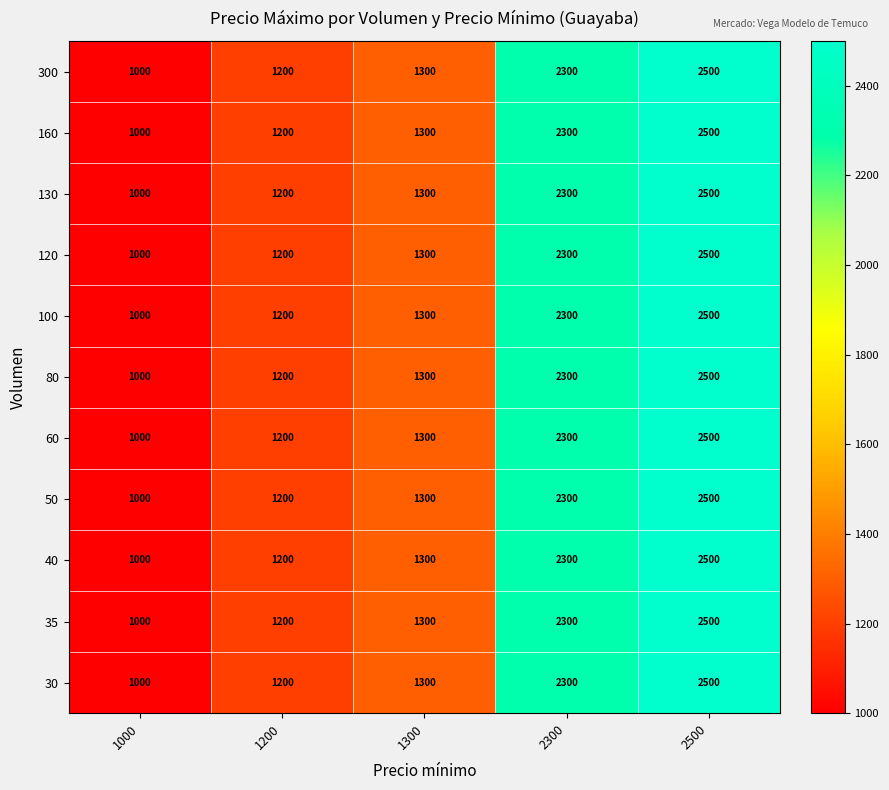

Where is 35 nearest to the value 1750?

1300